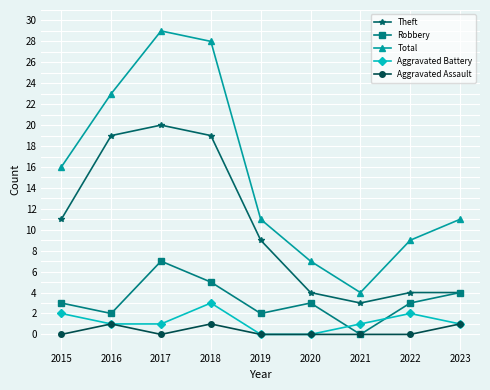

At 2018, list the series in order from smallest to largest.

Aggravated Assault, Aggravated Battery, Robbery, Theft, Total